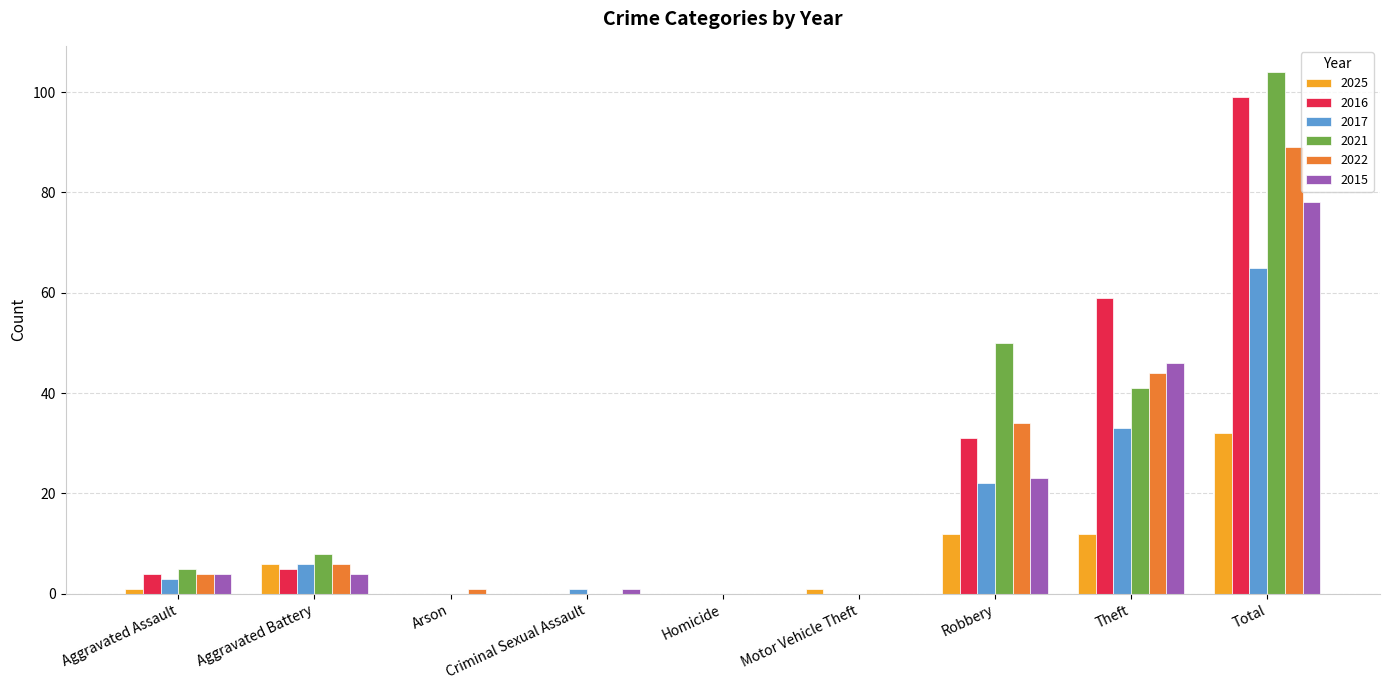

Is it true that 2017 equals 3 at Aggravated Assault?

True